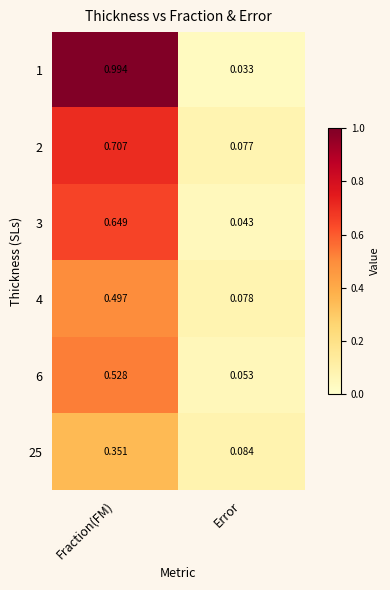

Rank the series by their maximum value, from highest to lowest.

1, 2, 3, 6, 4, 25